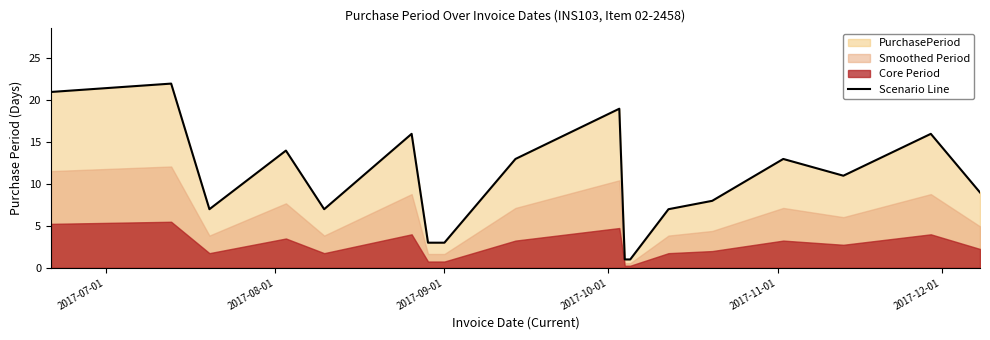

What is the highest value of the Scenario Line series?

22